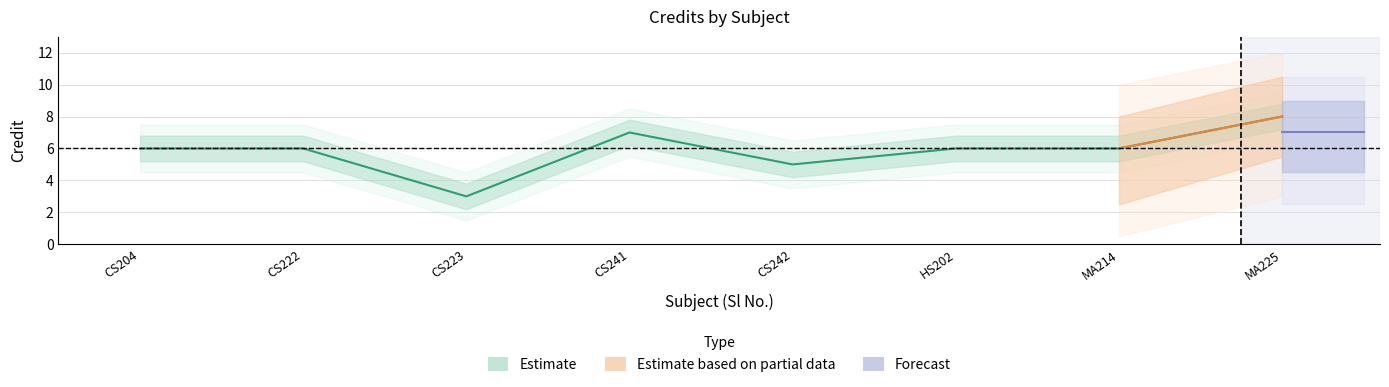

Where does the Credit_outer_upper series first go above 7?

1